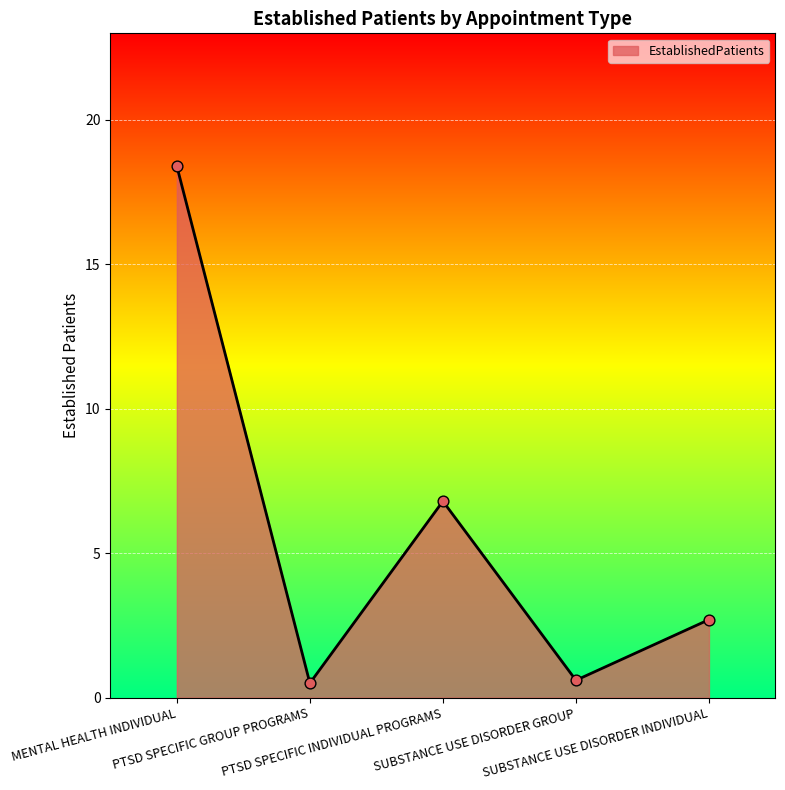

What is the change in value from MENTAL HEALTH INDIVIDUAL to SUBSTANCE USE DISORDER INDIVIDUAL?

-15.7